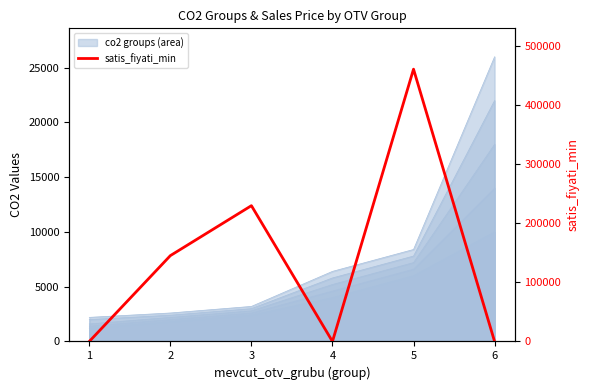

At which category does the data reach its first local valley?

4